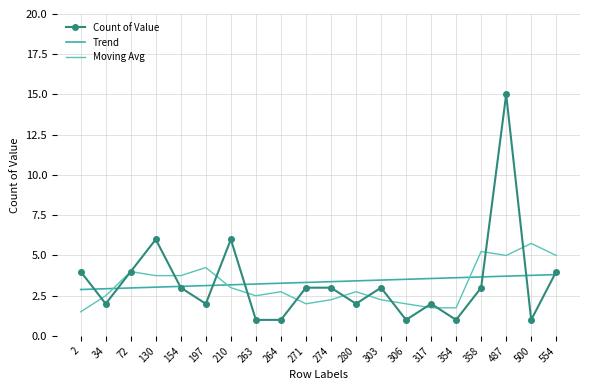

List the series in order of their peak value, highest first.

Count of Value, Moving Avg, Trend